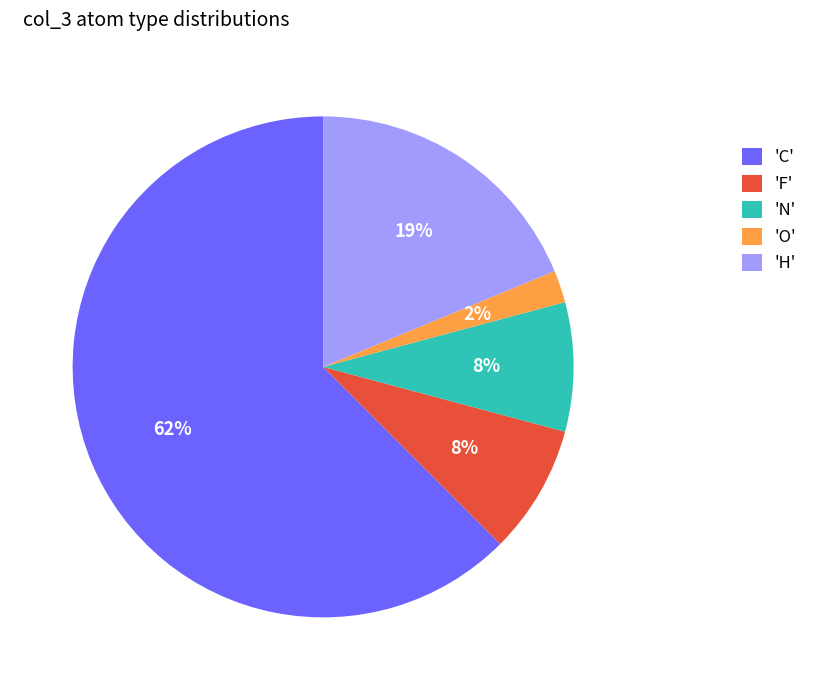

To the nearest percent, what percentage of the pie is 'O'?

2%